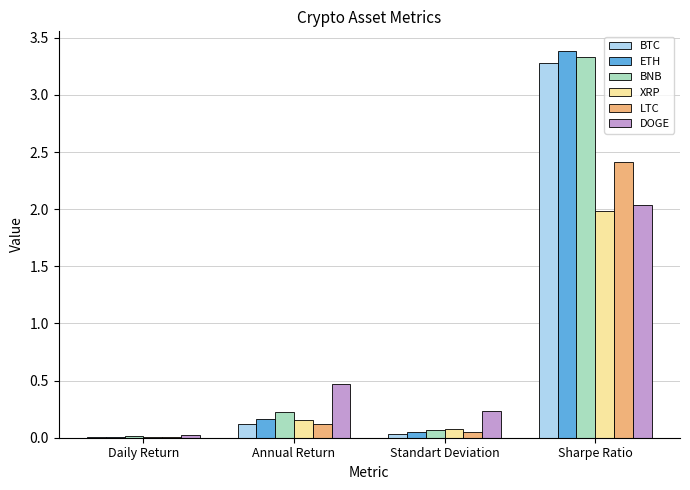

What is the sum of the BNB values at Annual Return and Sharpe Ratio?

3.6